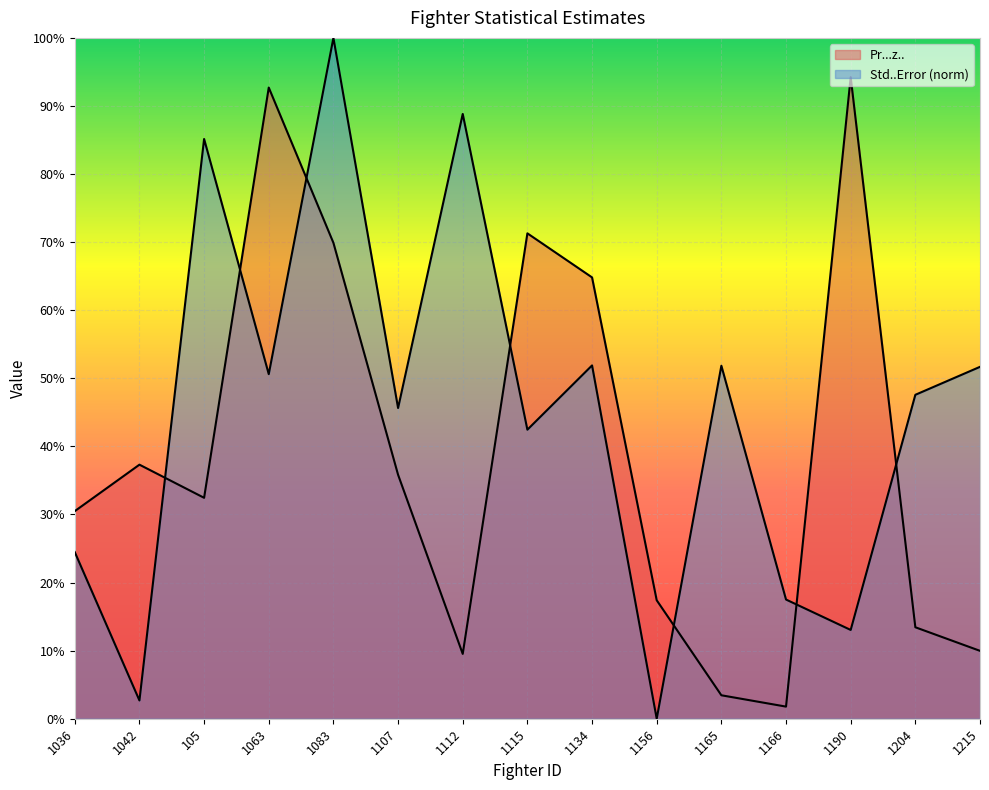

Which series ends up on top after the final intersection of Std..Error and Pr...z..?

Std..Error